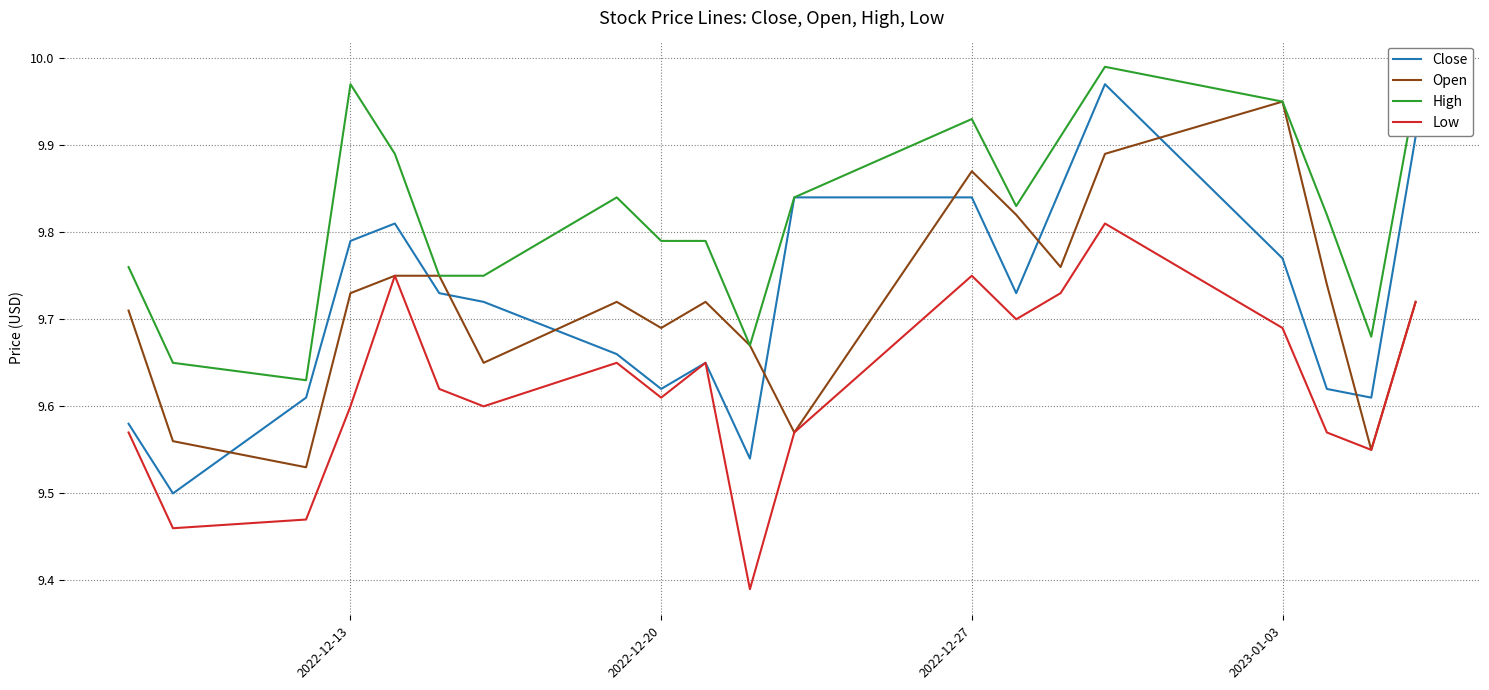

True or false: Close and Open cross at least once.

True